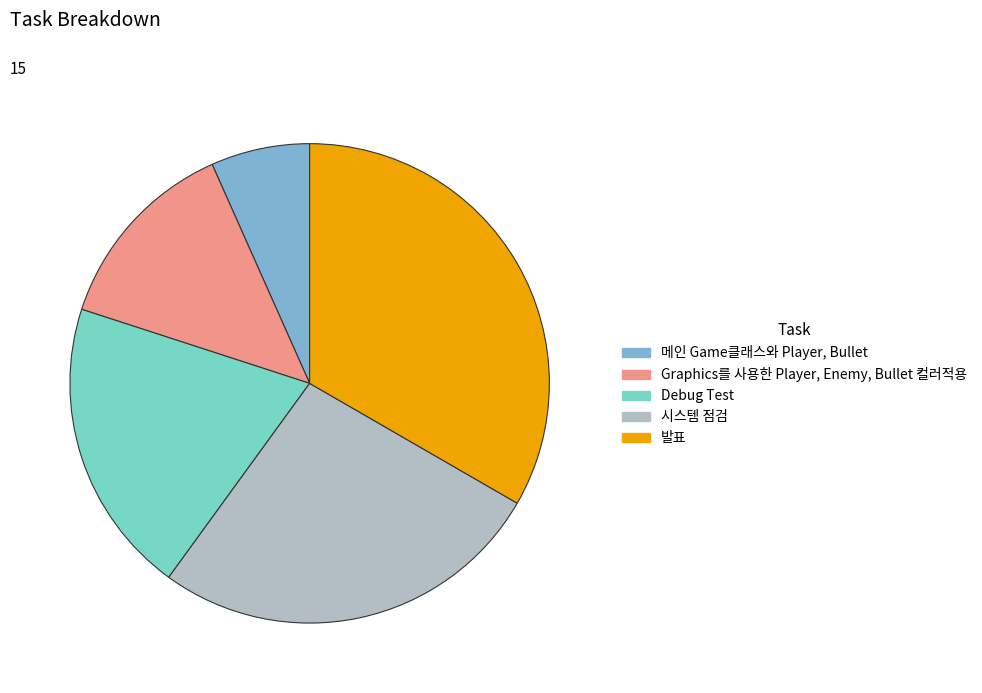

Is there any slice that represents more than half of the pie?

No